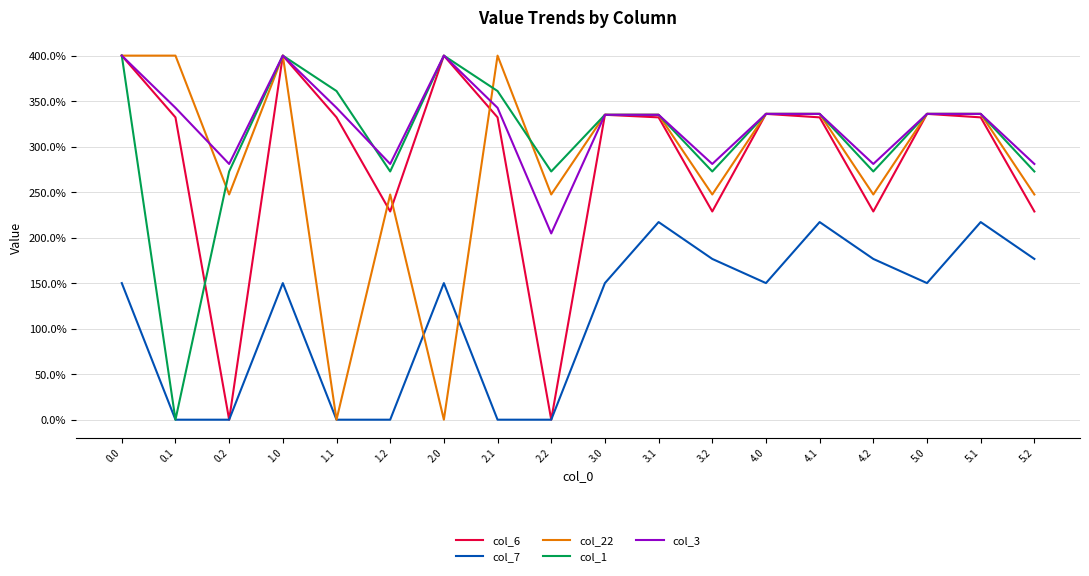

Which series has the largest total across all categories?

col_3